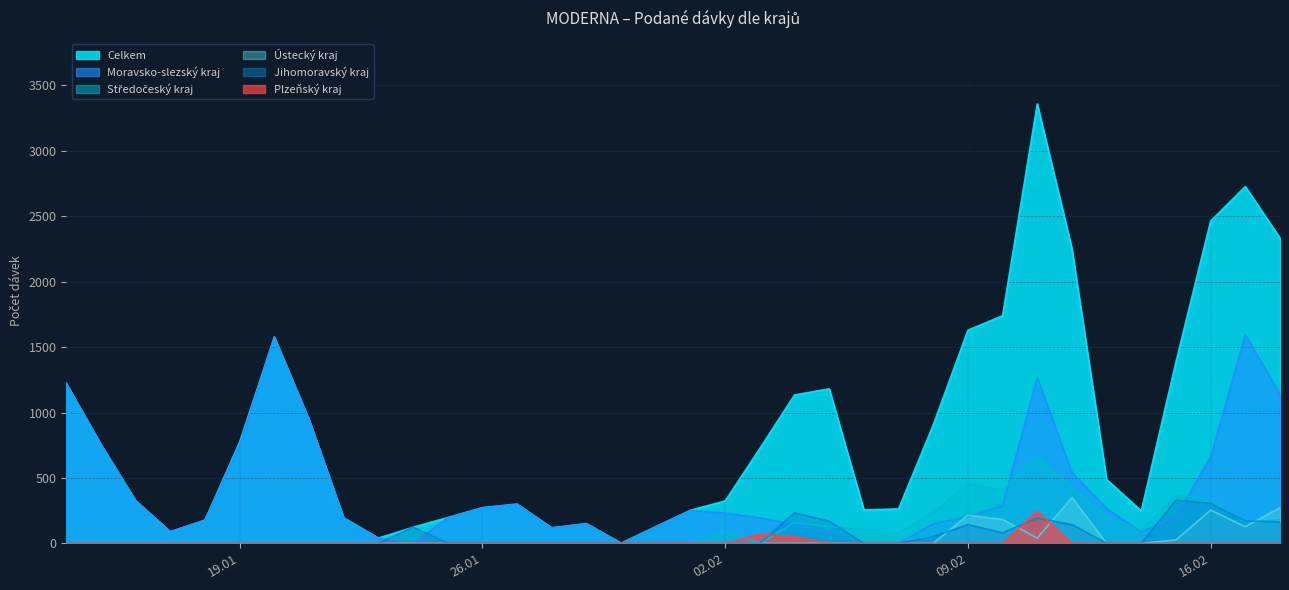

The Celkem series shows 94 at 14.02.2021. True or false?

False